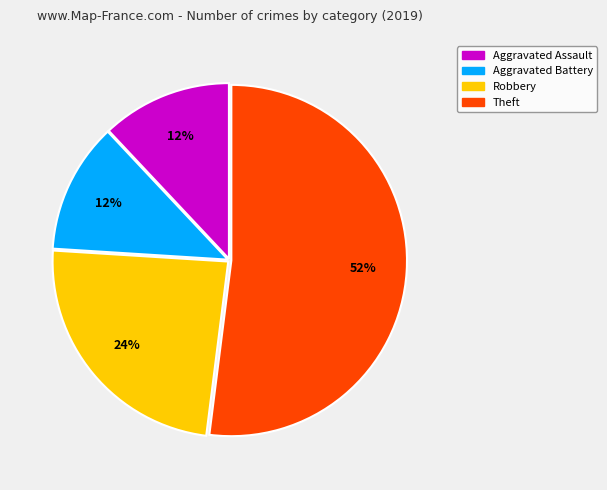

How many segments does this pie chart have?

4